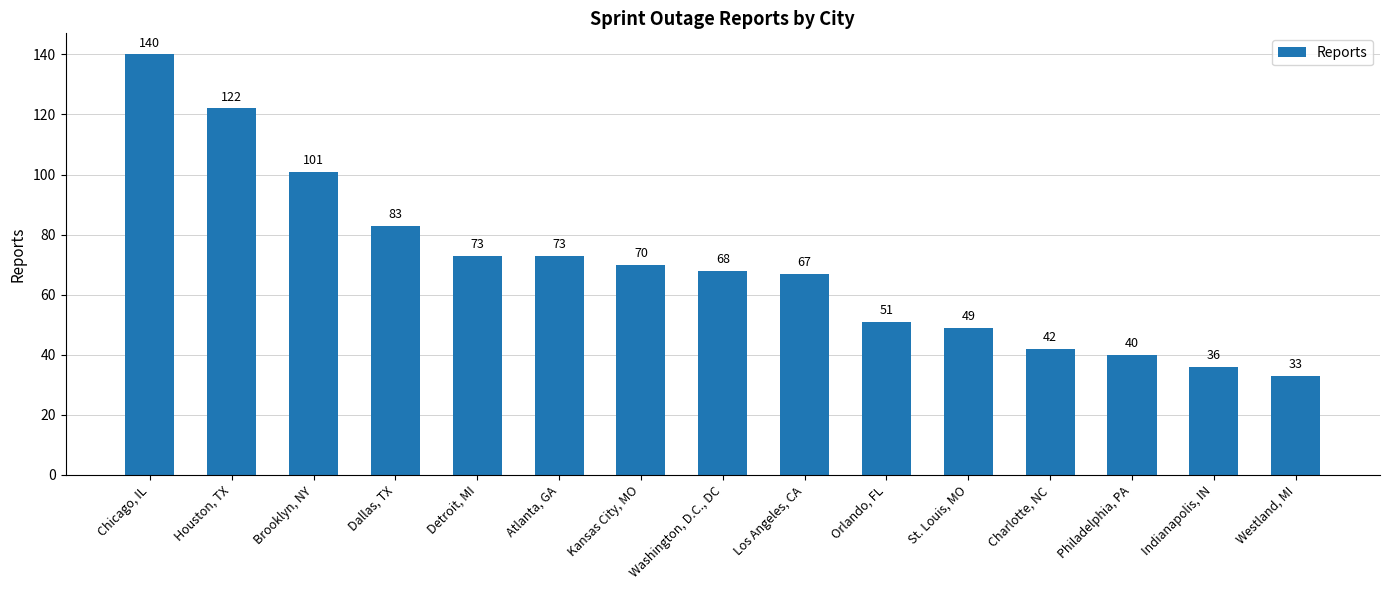

Between Washington, D.C., DC and Westland, MI, which is larger?

Washington, D.C., DC